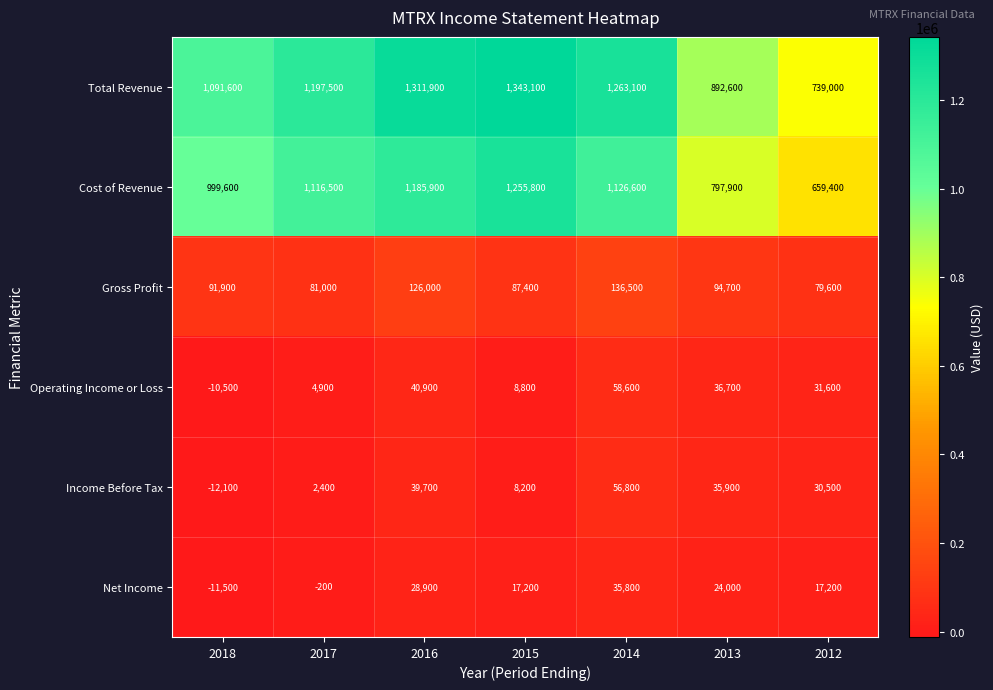

How many negative values does the Operating Income or Loss series have?

1